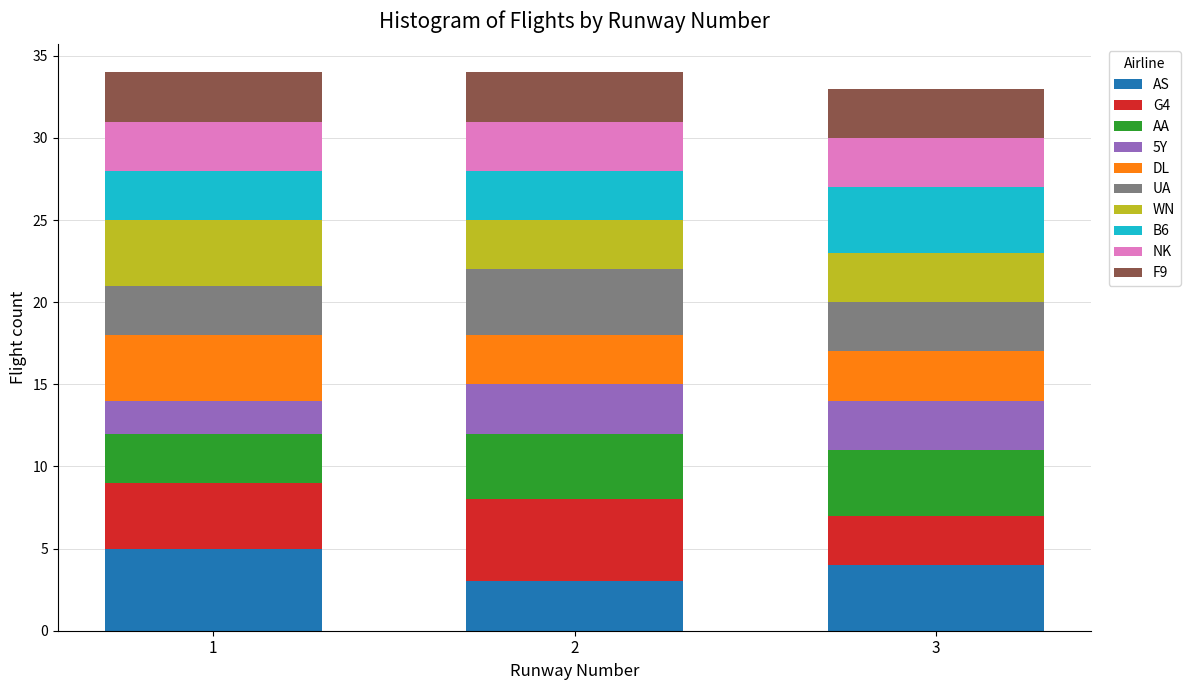

Reading right to left, list the values for the AS series.

4	3	5